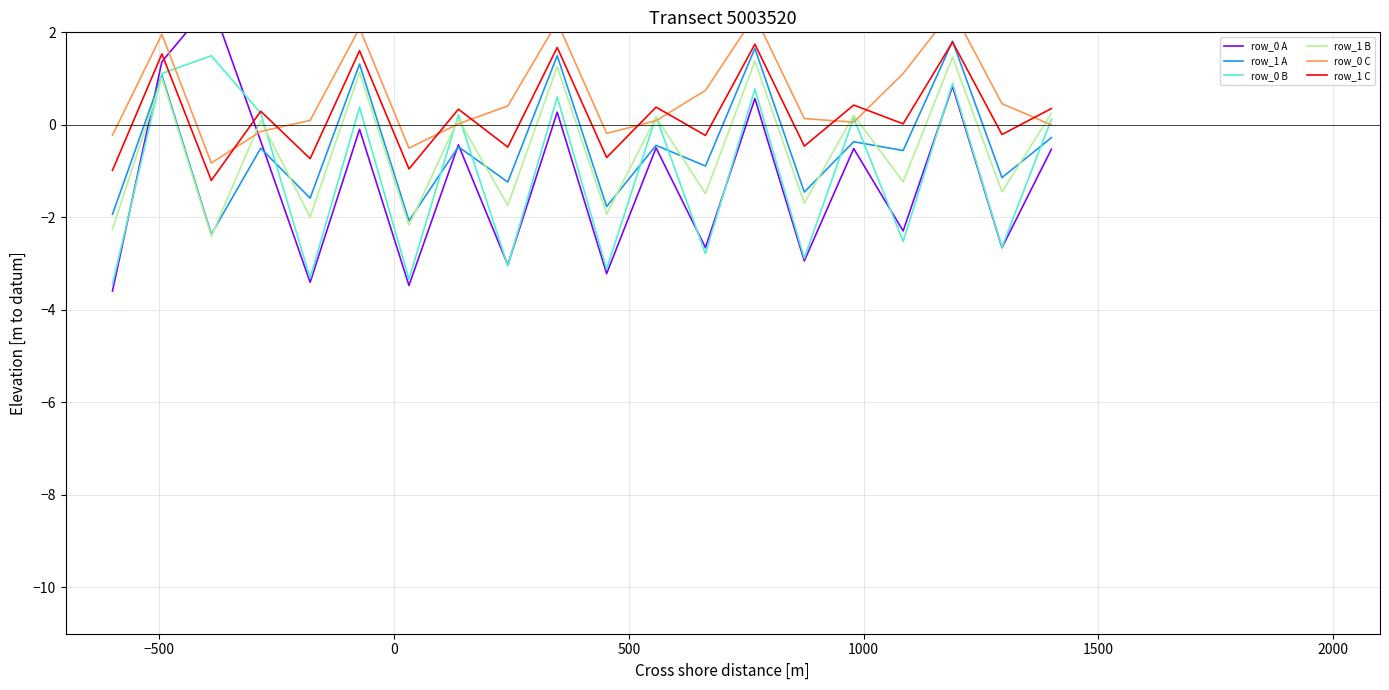

What is the maximum value for row_1 C?

1.8